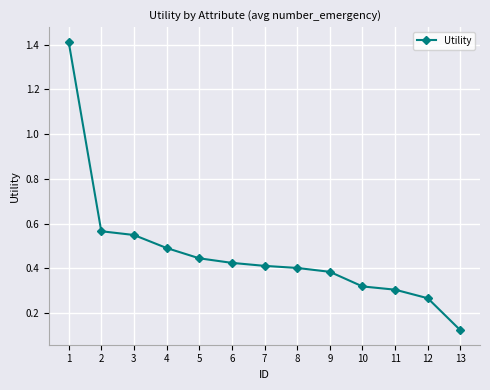

What is the difference between the values at 3 and 11?

0.2